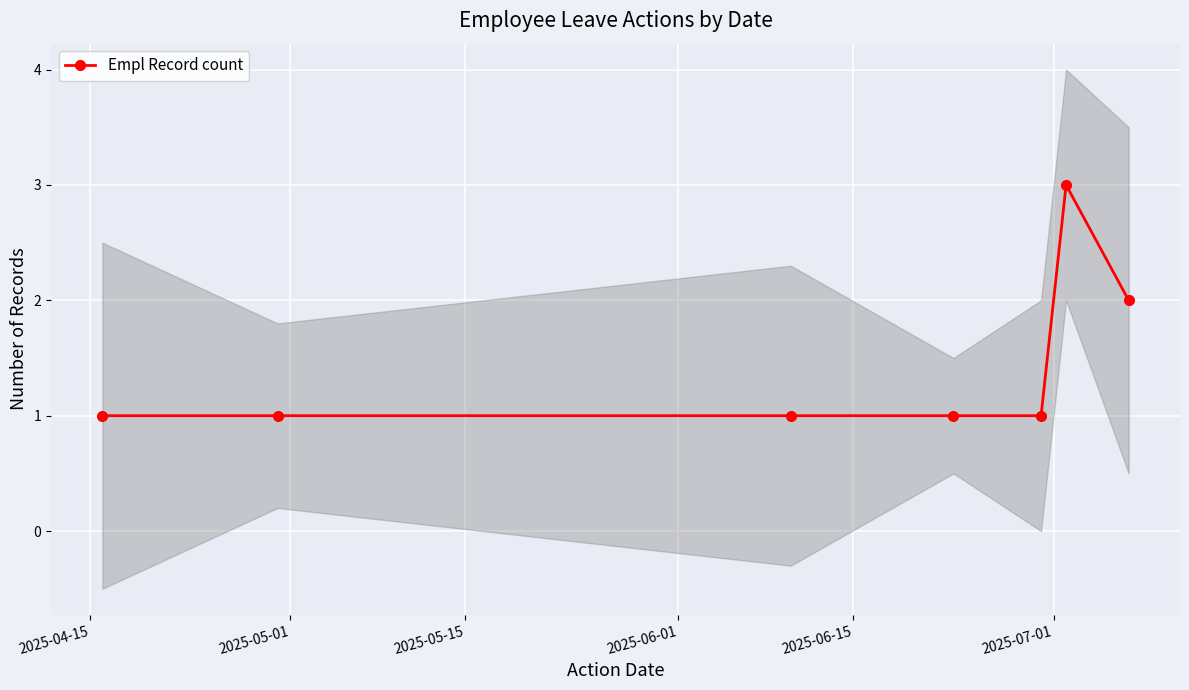

What is the value of the 6th point from the left?

3